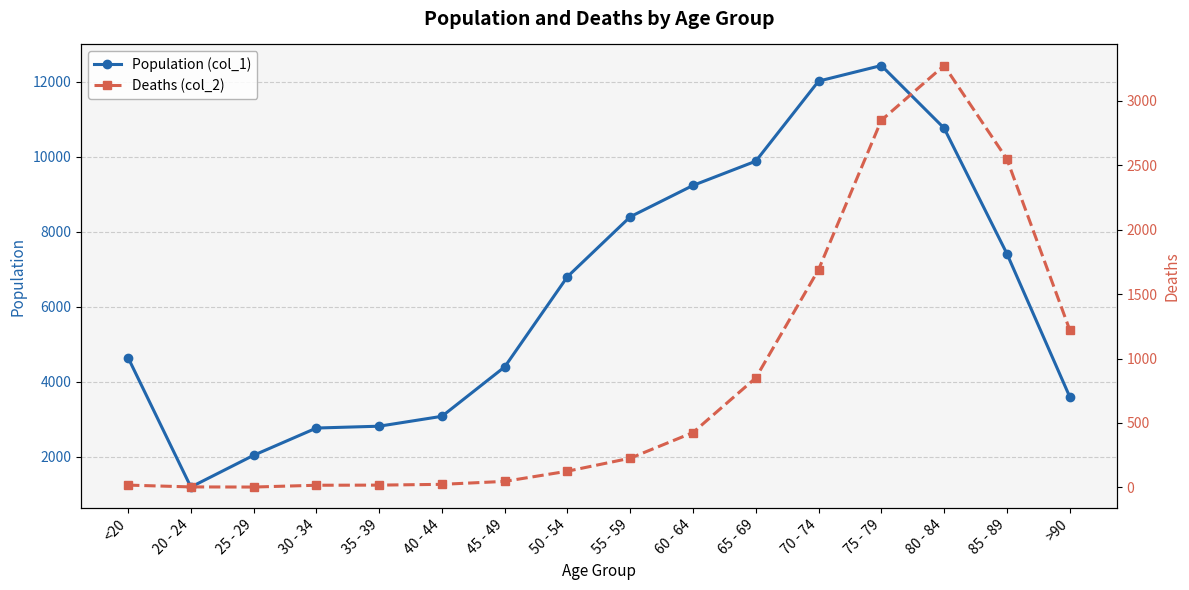

True or false: Deaths (col_2) and Population (col_1) cross at least once.

False